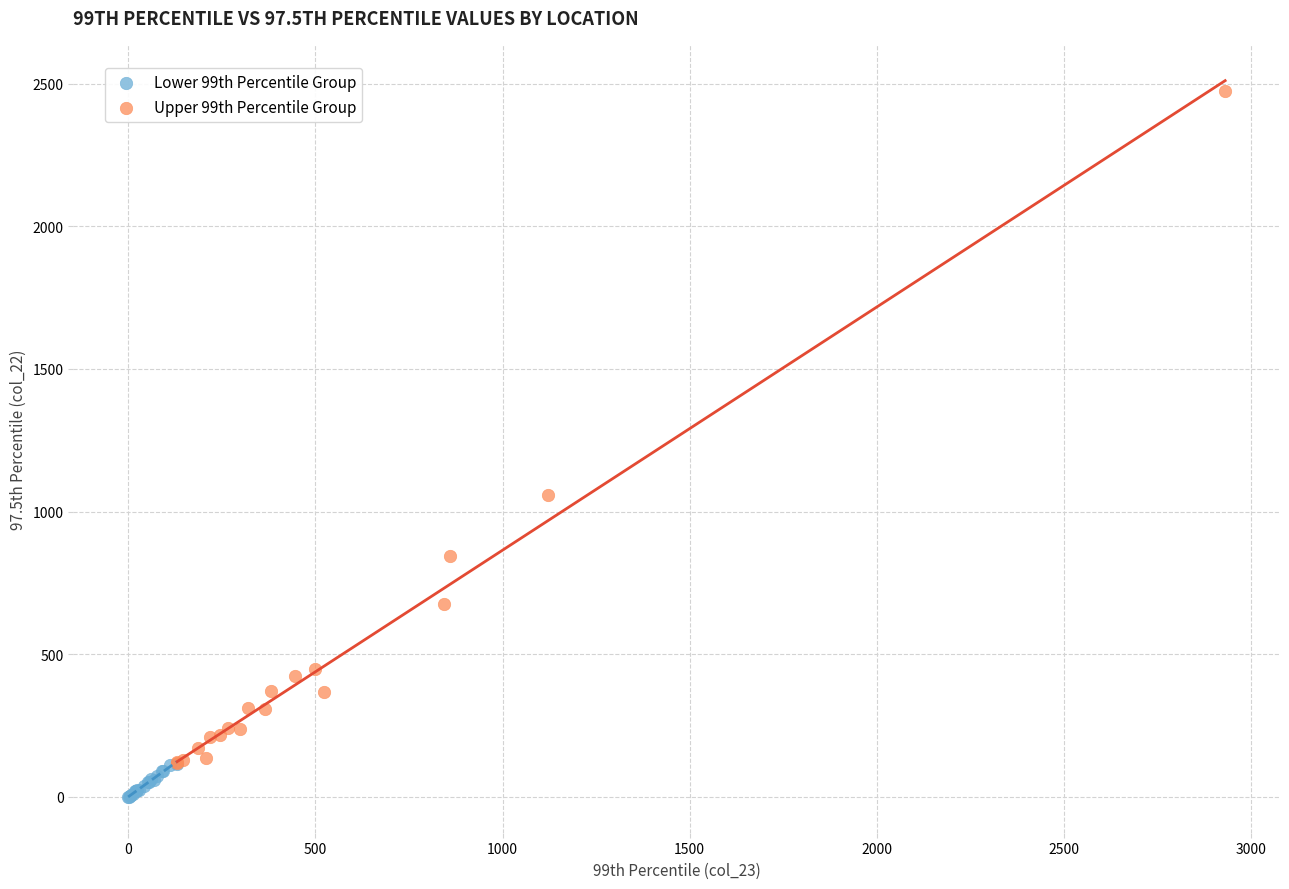

Which series has the widest spread of Y values?

Upper 99th Percentile Group